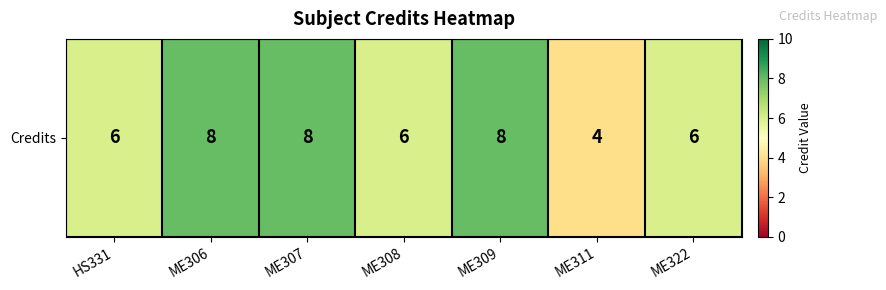

Which category has the highest value across all series?

ME306